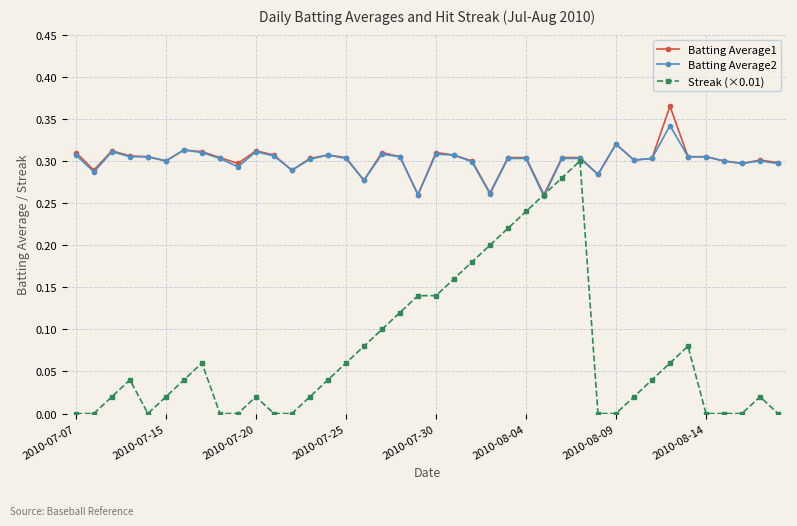

Which series has the largest range (max minus min)?

Streak (×0.01)